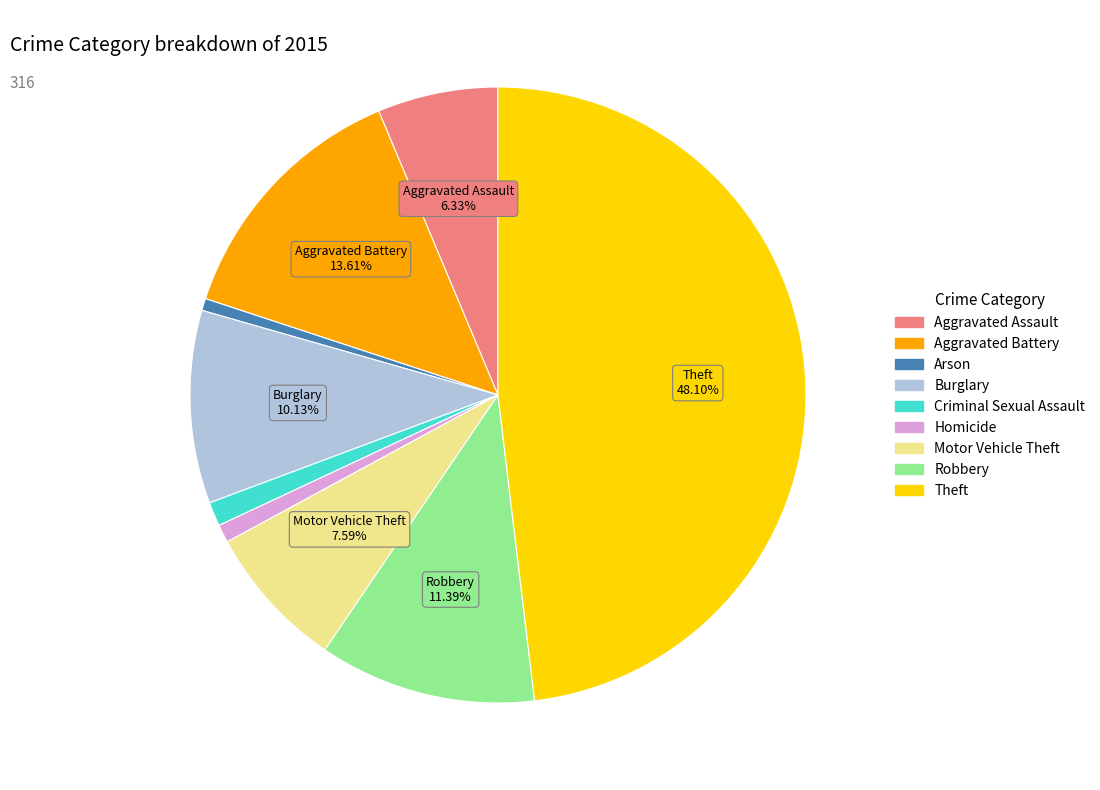

To the nearest percent, what is the difference between the largest and smallest slice percentages?

47%